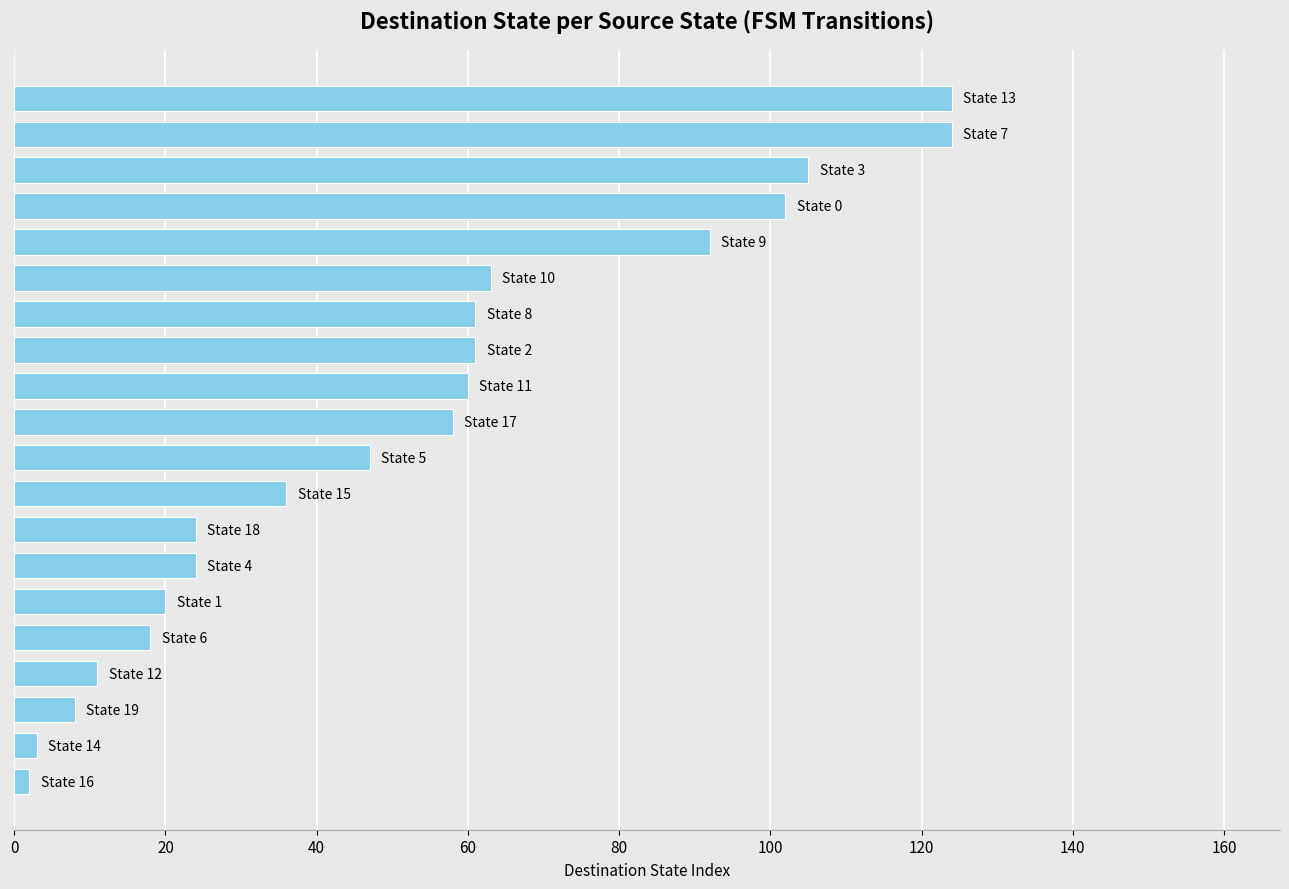

What is the difference between the maximum and second lowest values?

121